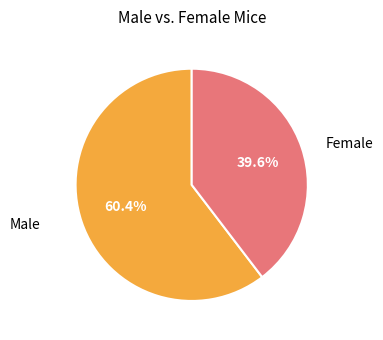

Is there a majority slice in this chart?

Yes